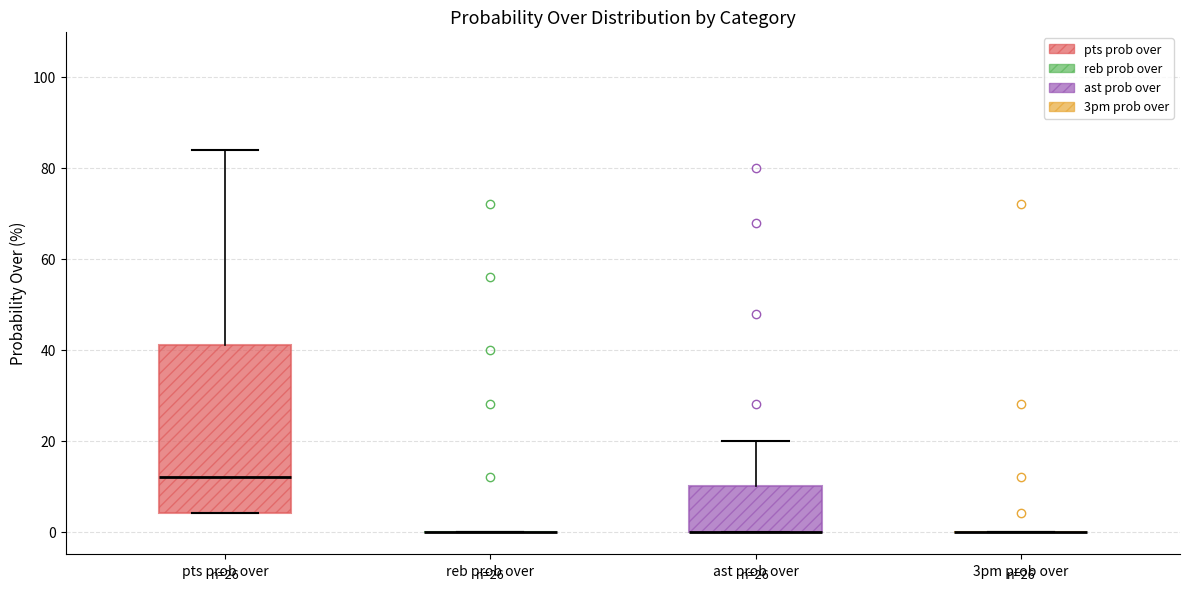

Reading left to right, read every box against the y-axis: the position of its median line, the range the box covers, and the ends of its whiskers. The values are not printed on the chart, so give them approximately, as read against the axis.

pts prob over: median 12, box 4 to 42, whiskers 4 to 84
reb prob over: box collapsed to a line at 0, whiskers 0 to 0
ast prob over: median 0 (drawn on the box's lower edge), box 0 to 10, whiskers 0 to 20
3pm prob over: box collapsed to a line at 0, whiskers 0 to 0